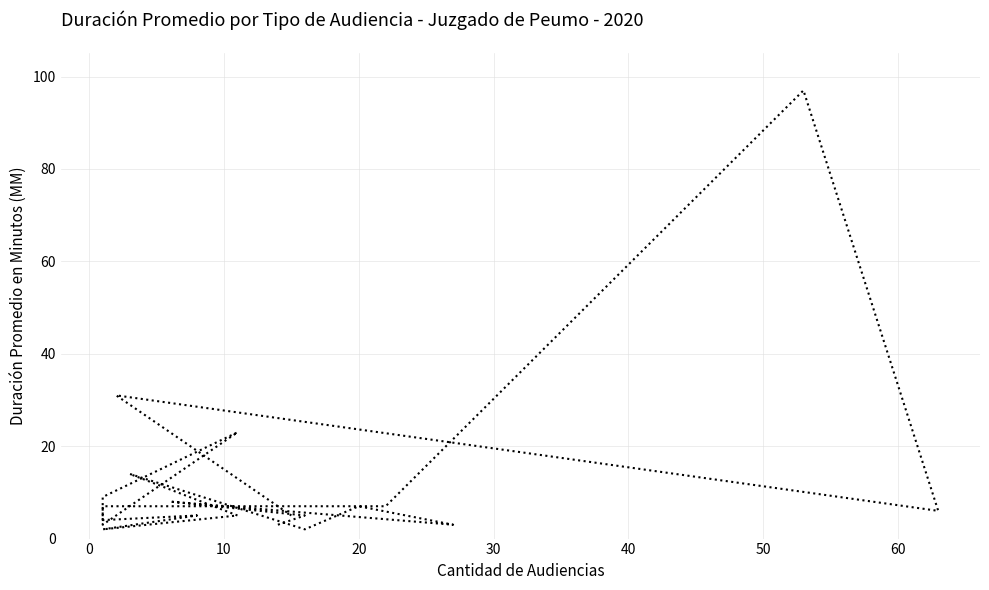

What is the value of the 10th point from the left?

5